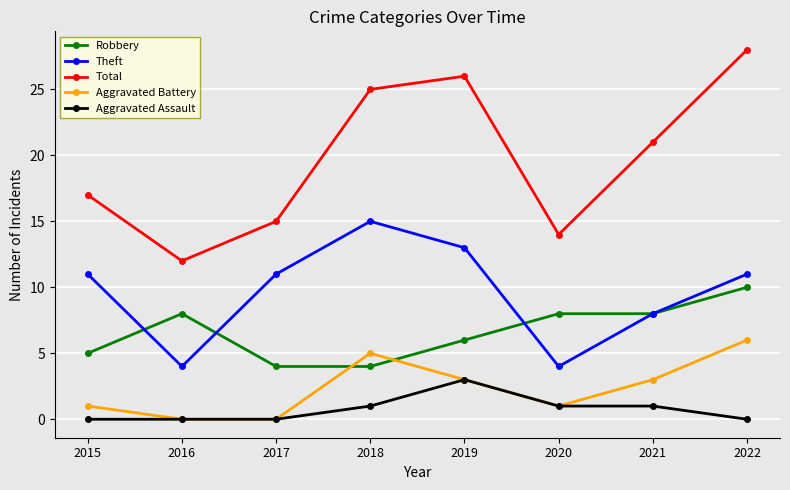

What is the lowest value of the Theft series?

4